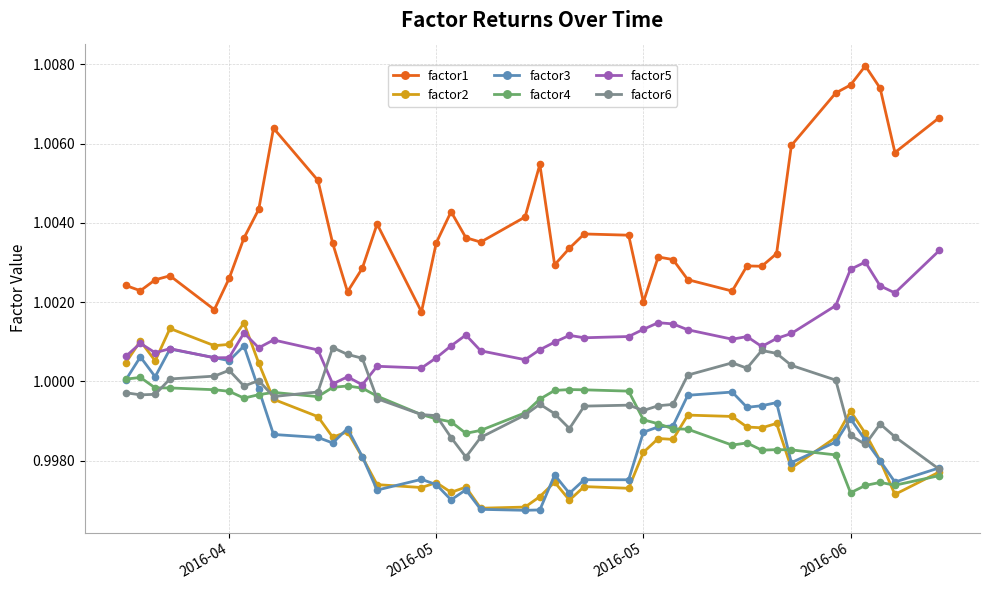

Which series has the largest range (max minus min)?

factor1